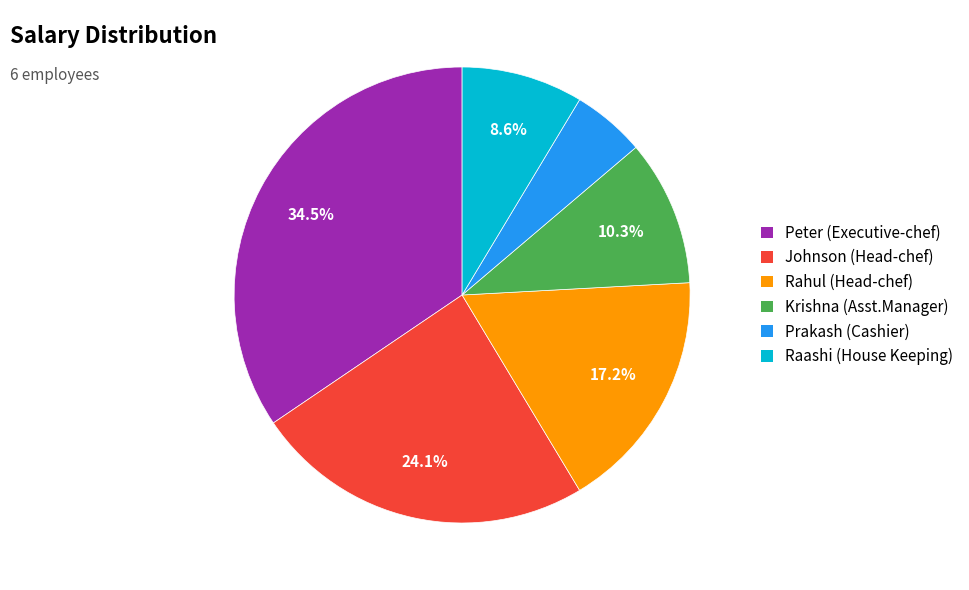

To the nearest percent, what percentage of the pie is Krishna (Asst.Manager)?

10%